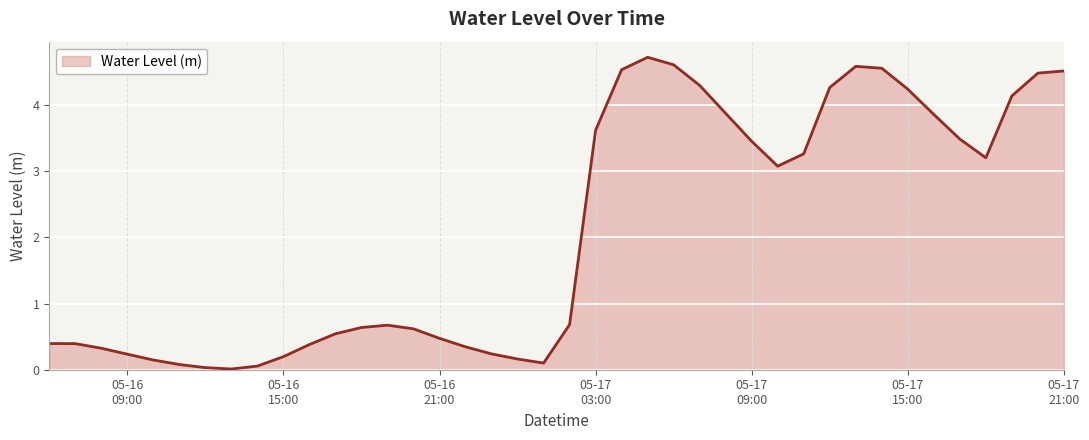

How many lines are shown in the chart?

1